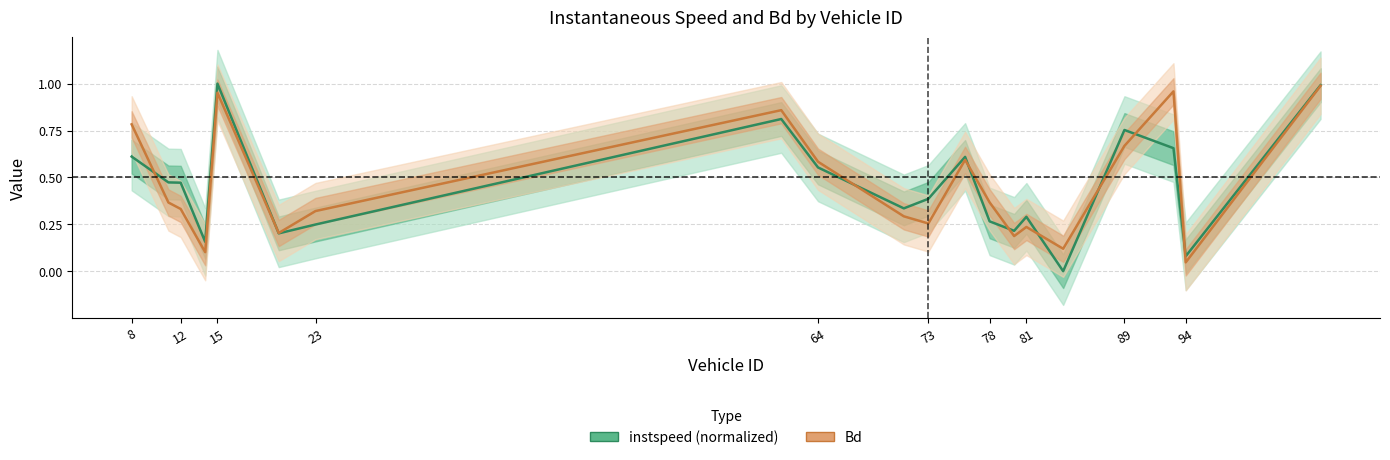

What is the sum of the instspeed values at 76.0 and 78.0?

0.9